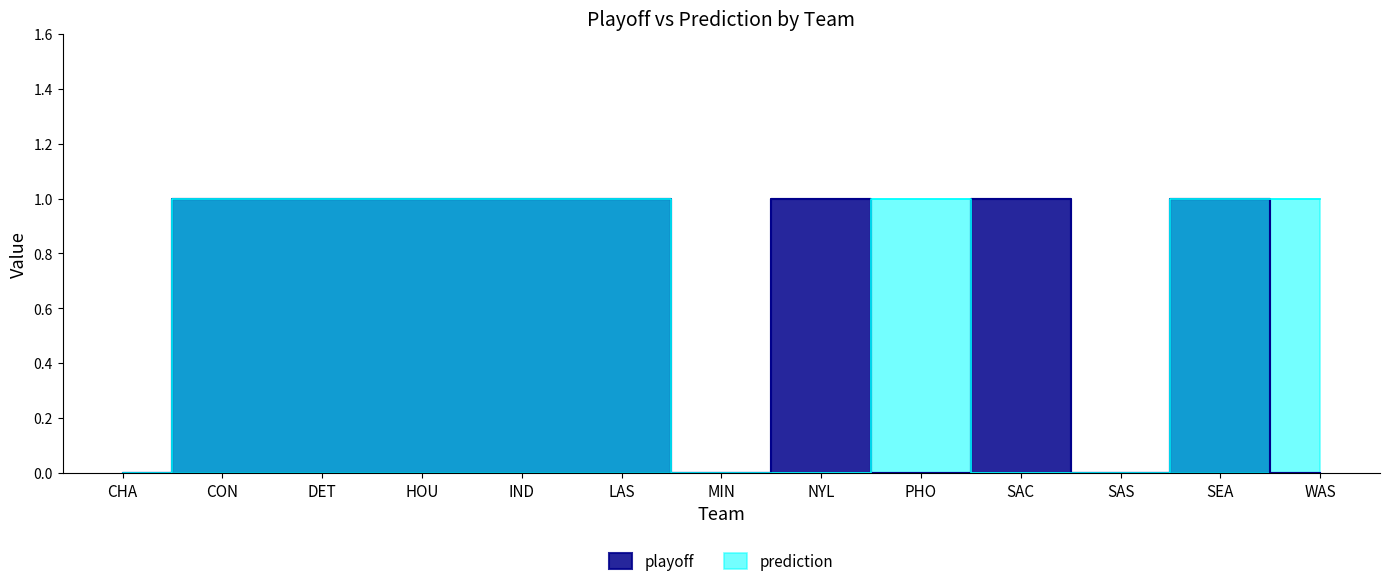

List the labels in order of prediction value, smallest first.

CHA, MIN, NYL, SAC, SAS, CON, DET, HOU, IND, LAS, PHO, SEA, WAS